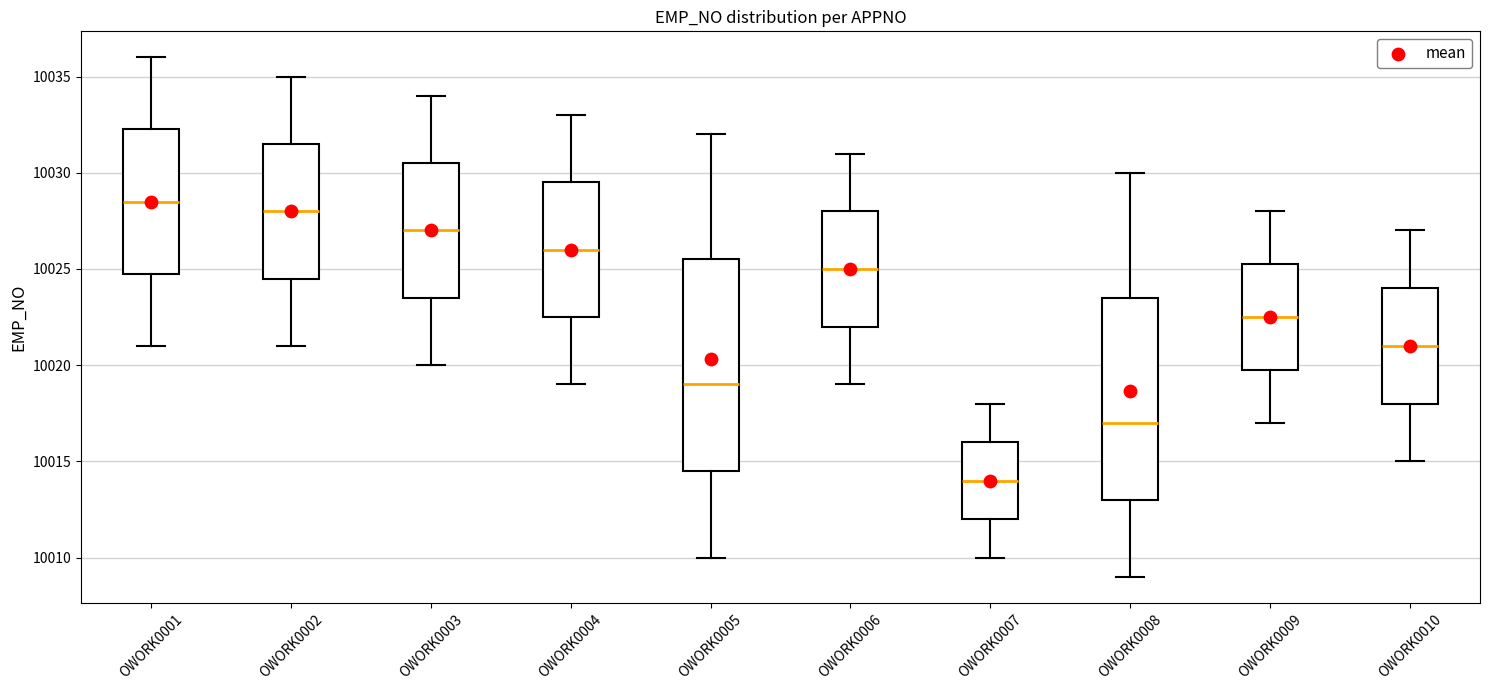

Where is the lower edge of the box for OWORK0008 on the y-axis? The values are not printed on the chart, so give them approximately, as read against the axis.

10013.0